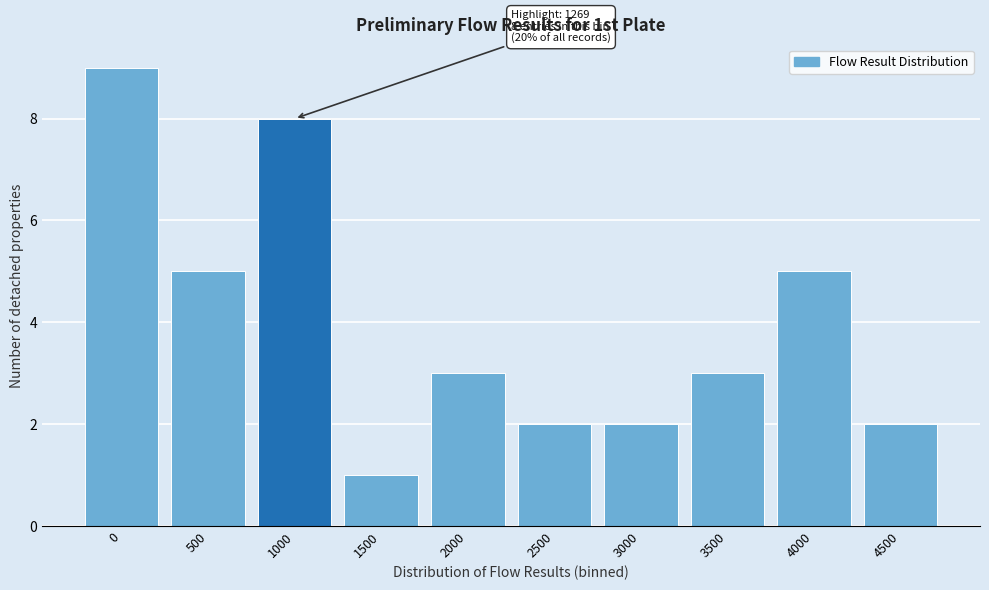

Reading left to right, what are all the values shown in this chart?

0=9	500=5	1000=8	1500=1	2000=3	2500=2	3000=2	3500=3	4000=5	4500=2